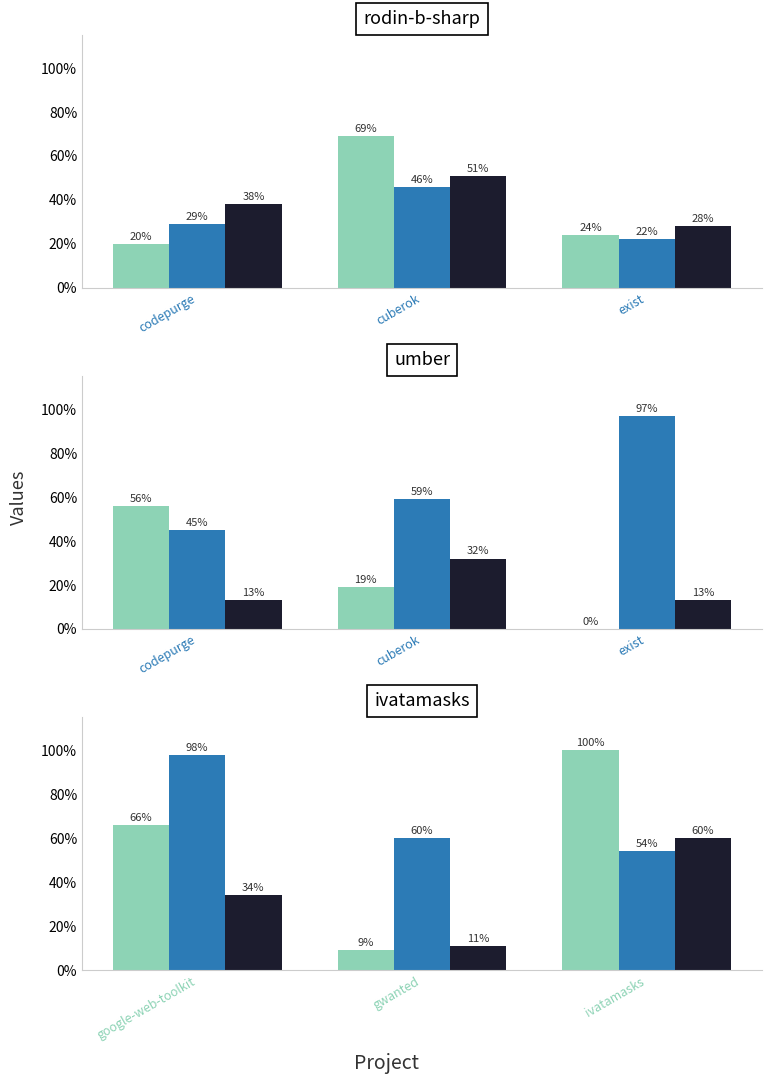

At how many categories does at least one series exceed 0?

3